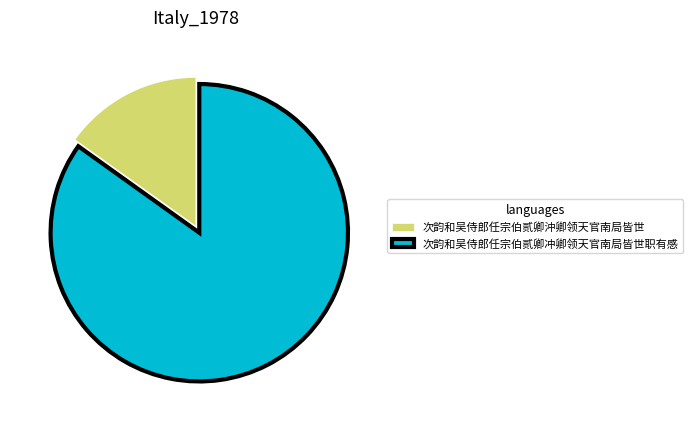

Is it true that 次韵和吴侍郎任宗伯贰卿冲卿领天官南局皆世职有感 is 85% of the pie?

True